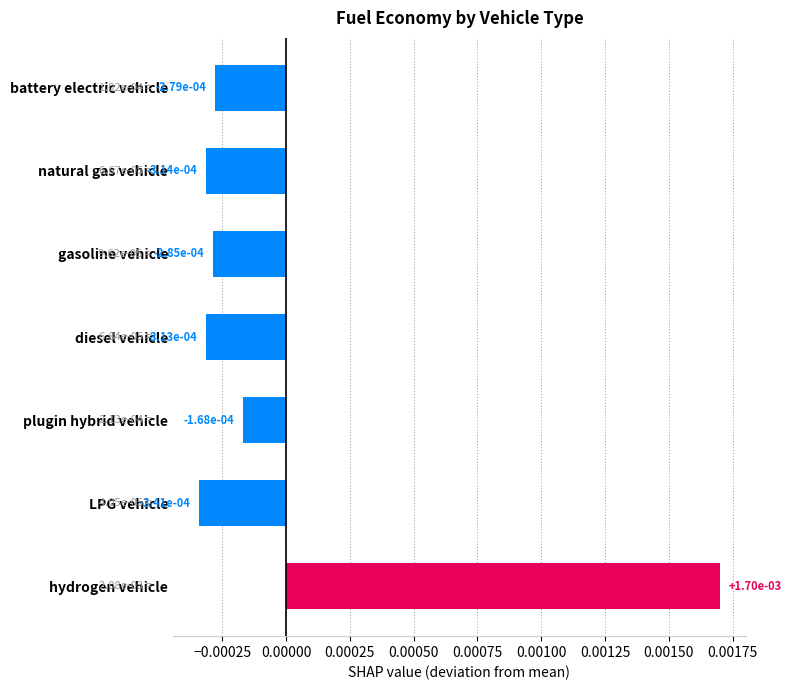

How many data points are less than 0?

6